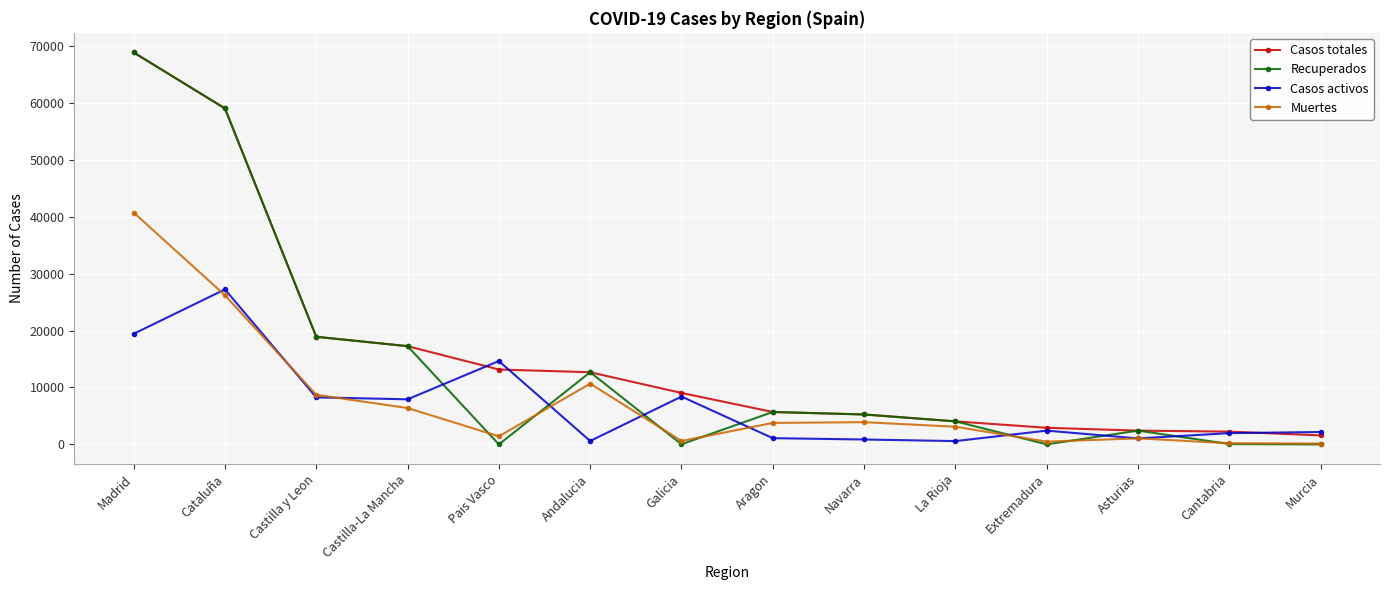

How many data points in Recuperados are less than 5259?

7